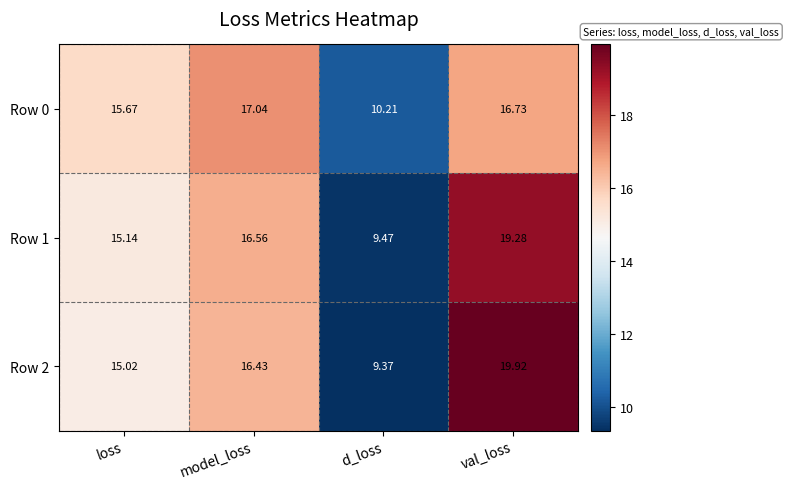

At which category does the chart reach its peak across all series?

val_loss